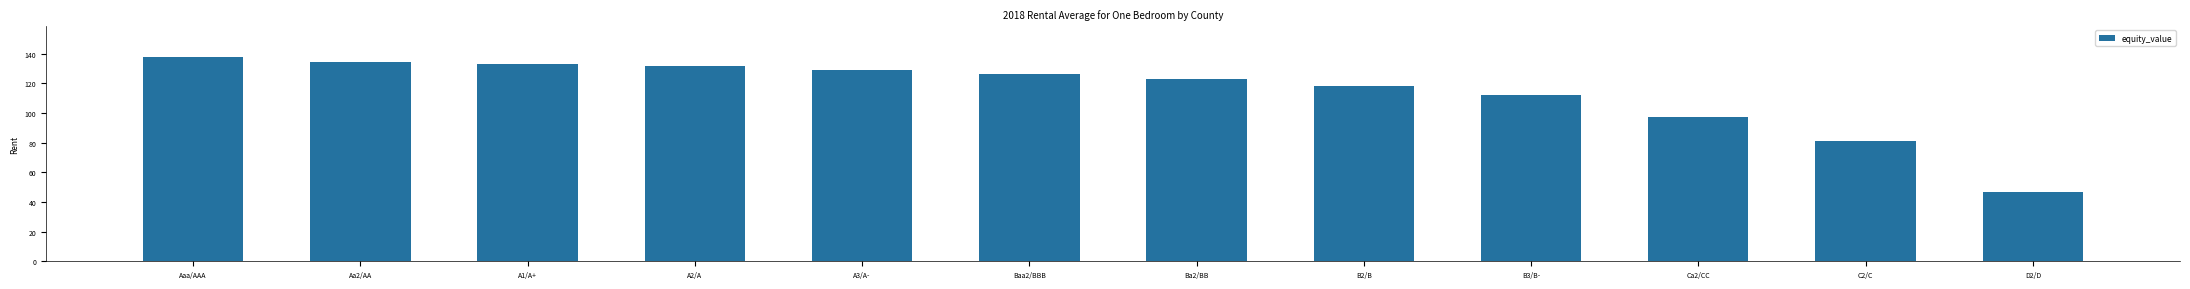

True or false: the data shows 150.5 at Ca2/CC.

False